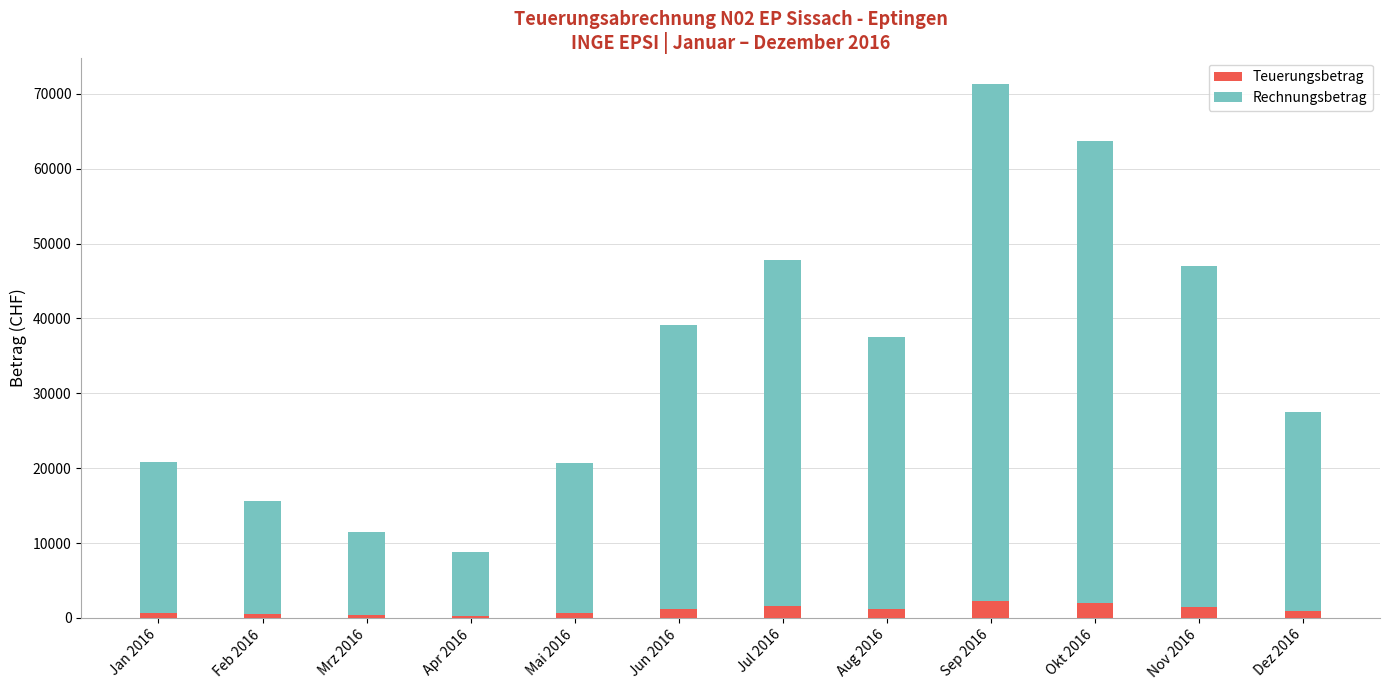

True or false: Teuerungsbetrag has a value of 669.5 at Mai 2016.

True